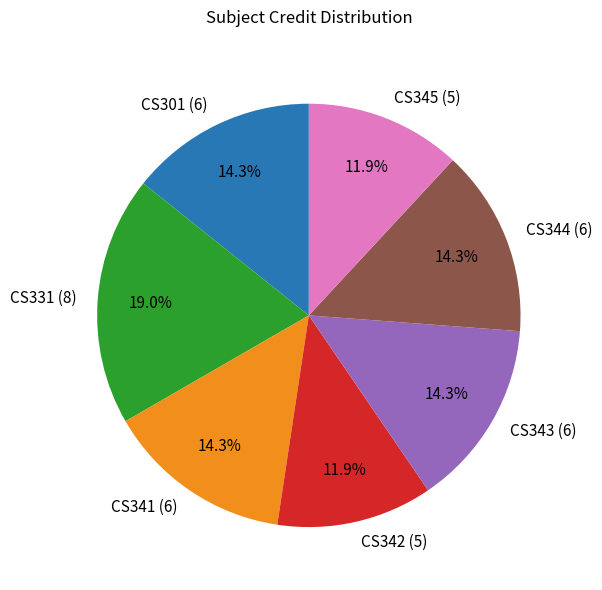

Which slice is the largest?

CS331 (8)